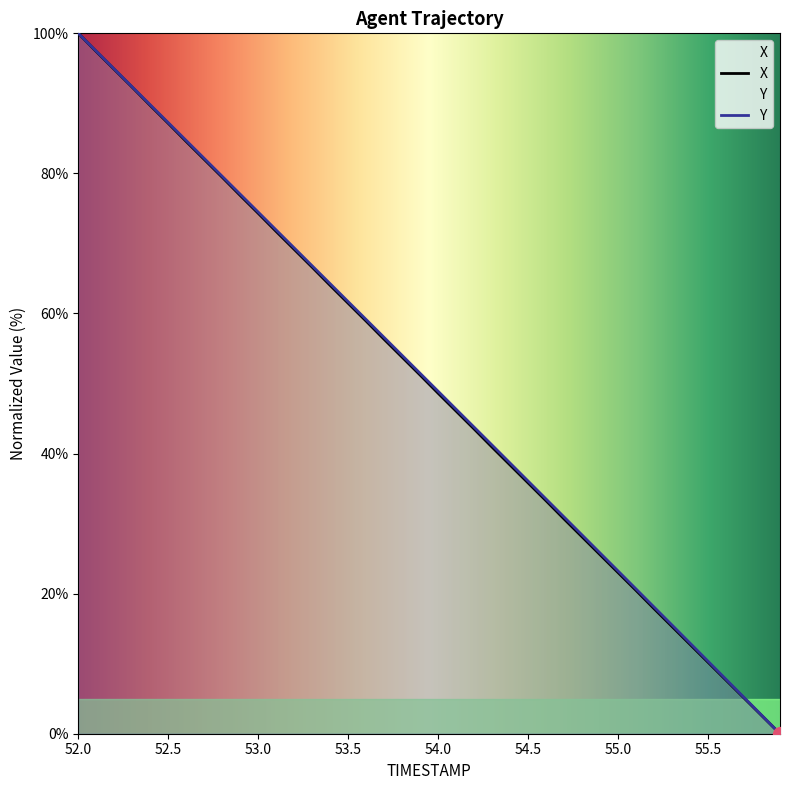

Which category has the highest value in the X series?

52.0